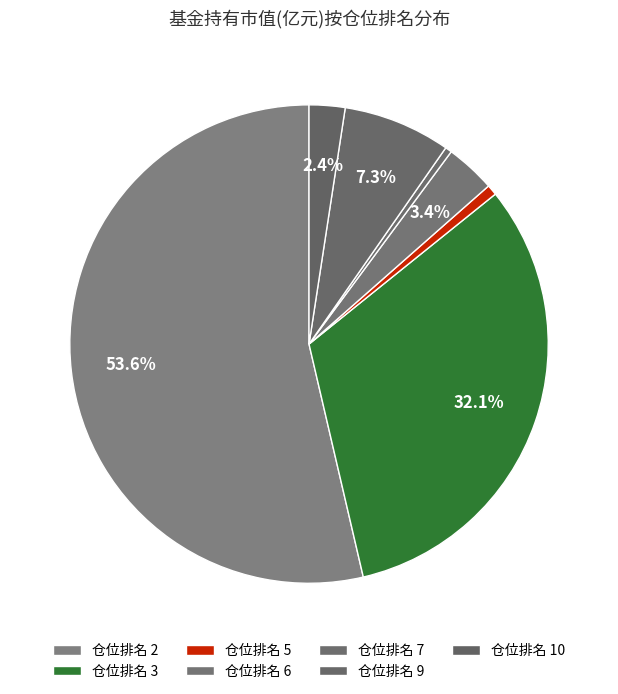

Does any single category account for the majority?

Yes